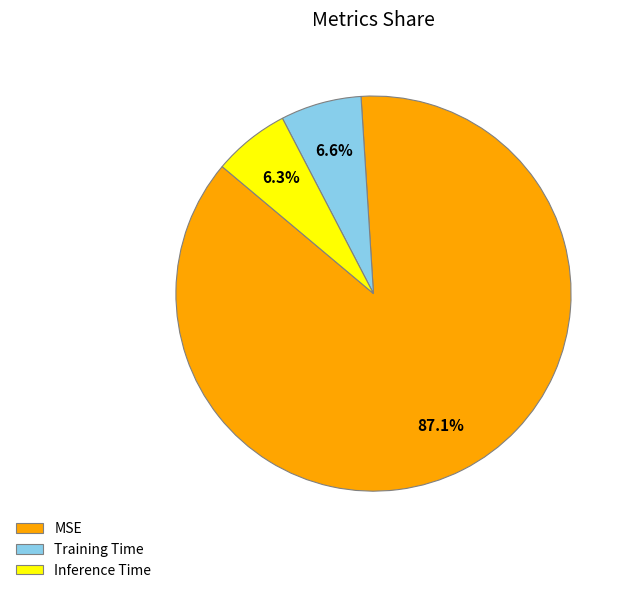

What is the largest slice in the pie chart?

MSE